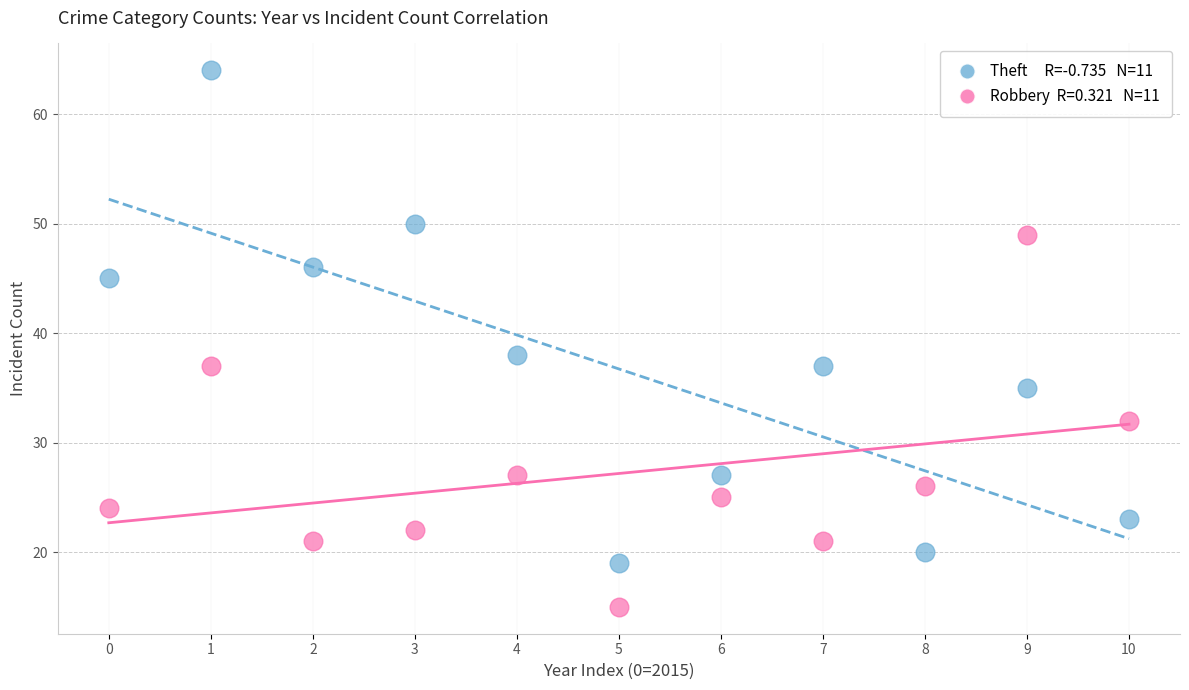

Across all series, what Y value is closest to 39?

38